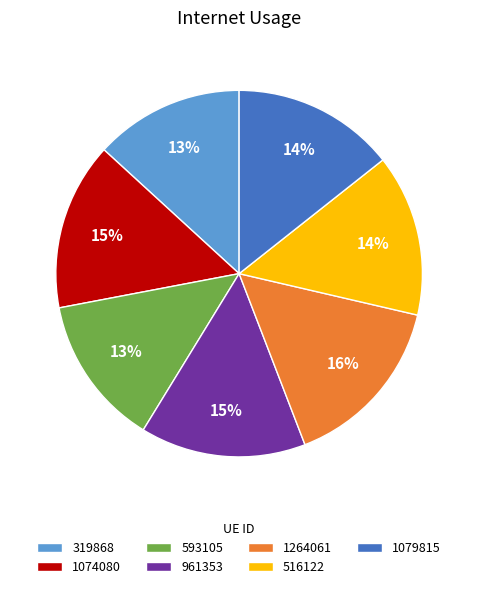

Is the sum of 516122 and 1264061 greater than half?

No